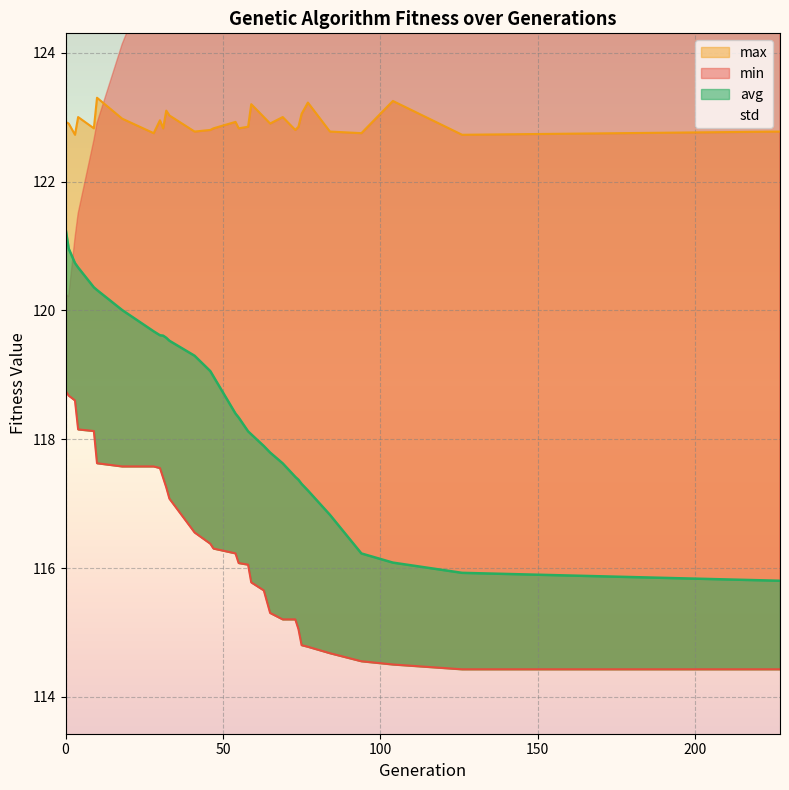

Reading left to right, list all the values displayed in this chart.

min: 118.8	118.7	118.6	118.2	118.1	117.6	117.6	117.6	117.6	117.4	117.3	117.1	116.6	116.4	116.3	116.2	116.1	116.1	115.8	115.7	115.3	115.2	115.2	115.1	114.8	114.8	114.7	114.6	114.5	114.4	114.4
max: 122.9	122.9	122.7	123.0	122.8	123.3	123.0	122.8	123.0	122.8	123.1	123.0	122.8	122.8	122.8	122.9	122.8	122.9	123.2	123.0	122.9	123.0	122.8	122.9	123.1	123.2	122.8	122.8	123.3	122.7	122.8
avg: 121.3	121.0	120.7	120.7	120.4	120.3	120.0	119.7	119.6	119.6	119.6	119.5	119.3	119.1	119.0	118.4	118.3	118.1	118.1	117.9	117.8	117.6	117.4	117.4	117.3	117.2	116.8	116.2	116.1	115.9	115.8